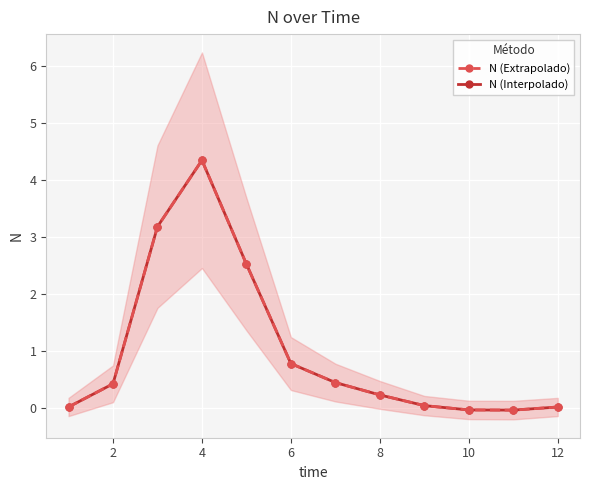

How many values in the N (Interpolado) series are below 0?

2